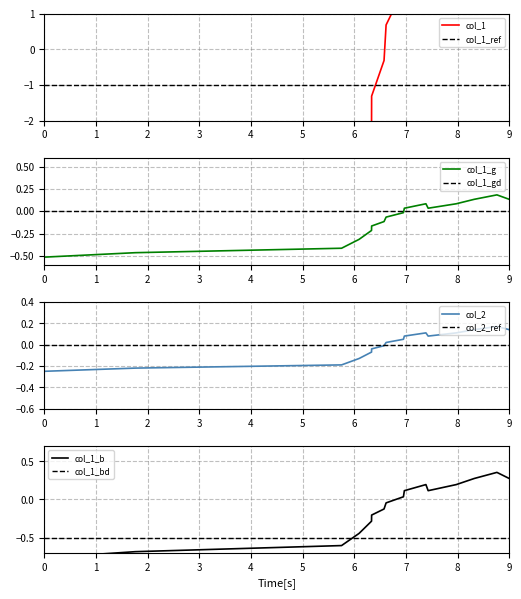

The value of col_1_g at 9 is 0.0. True or false?

False